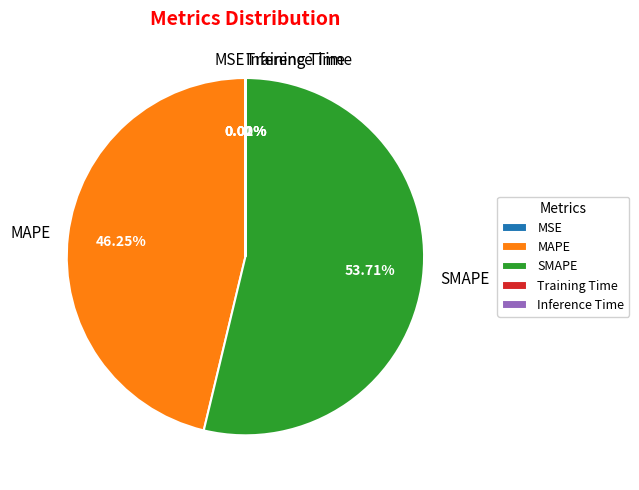

The Inference Time slice represents 1% of the pie. True or false?

False